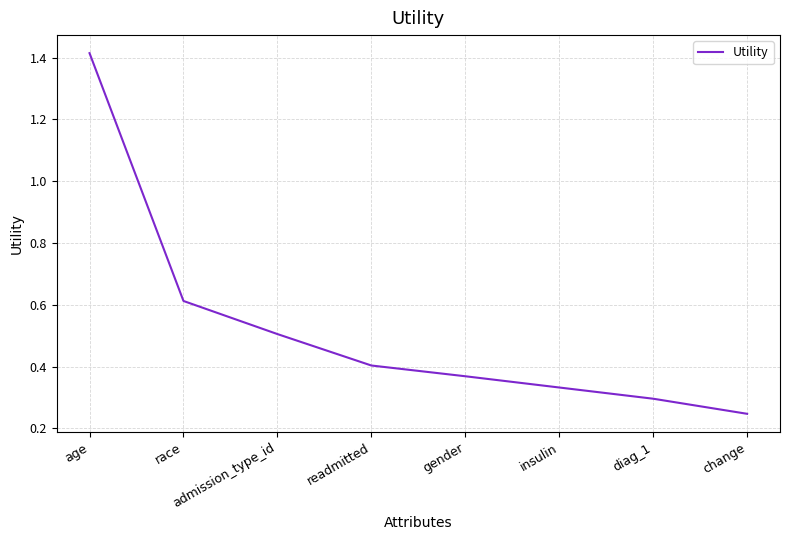

True or false: there are more than 2 points higher than both neighbors.

False